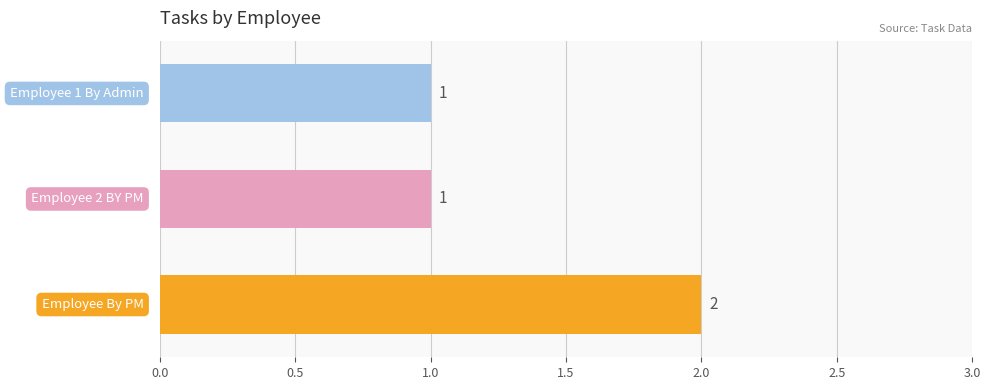

What is the average value?

1